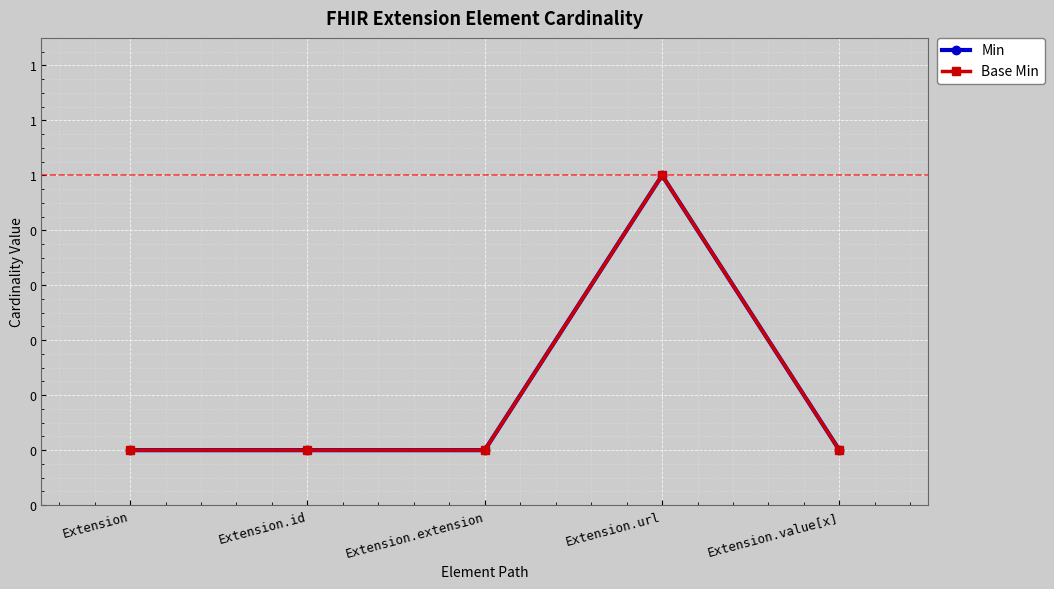

Reading left to right, transcribe all the data shown in this chart.

Min: Extension=0	Extension.id=0	Extension.extension=0	Extension.url=1	Extension.value[x]=0
Base Min: Extension=0	Extension.id=0	Extension.extension=0	Extension.url=1	Extension.value[x]=0